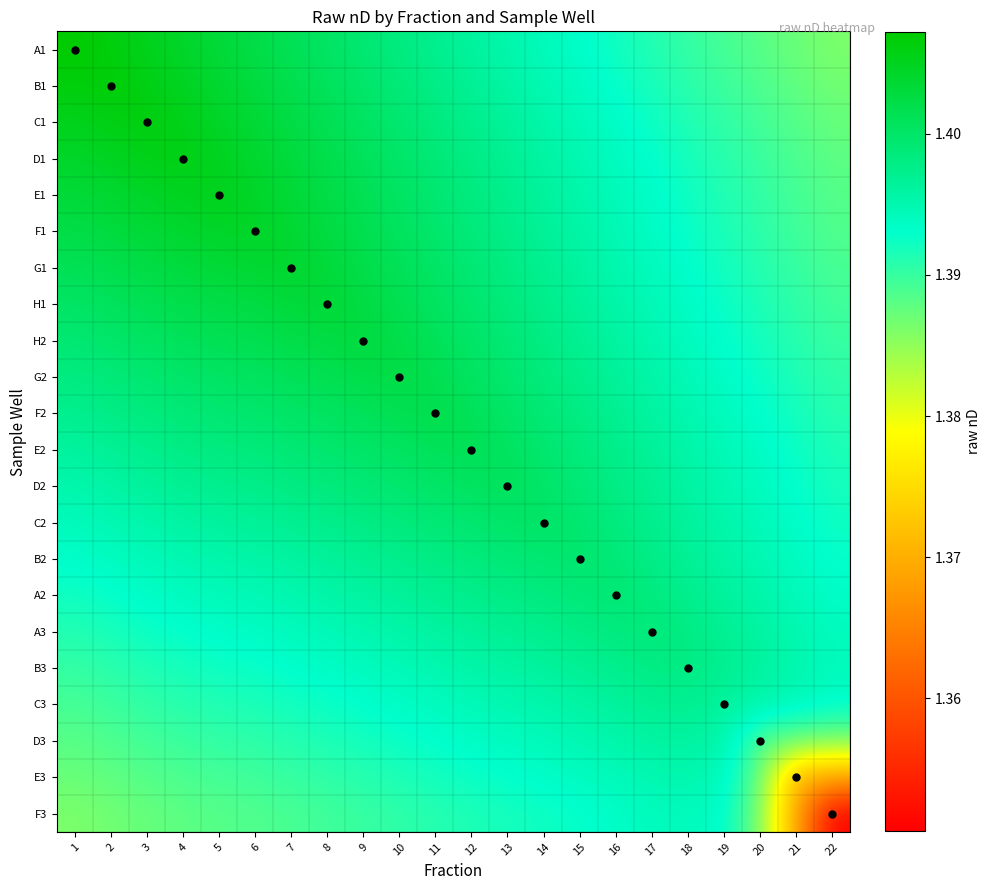

What is the total value across all series at 3?

30.7